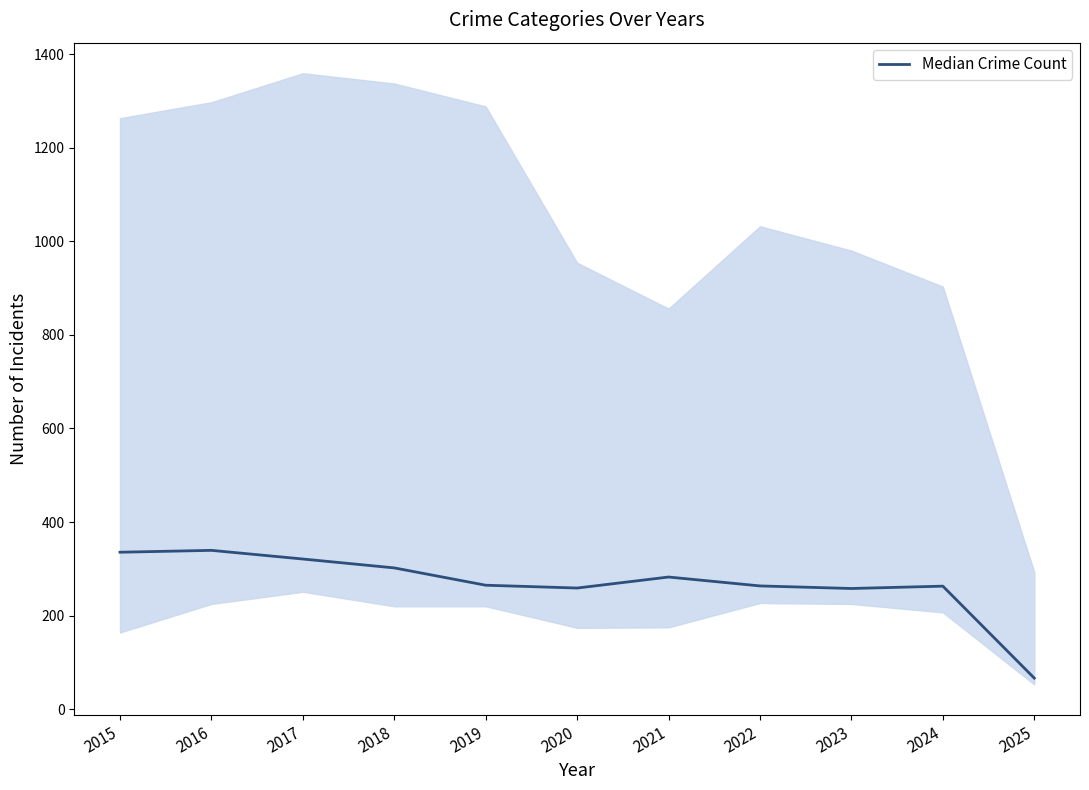

Where does the data first go above 265?

2015